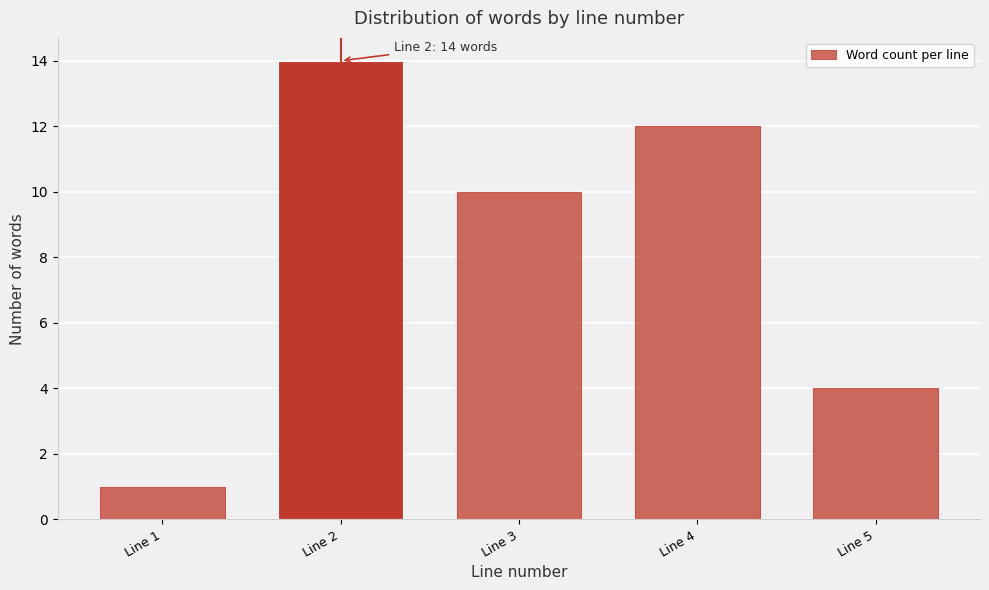

Reading left to right, list all the values displayed in this chart.

1	14	10	12	4